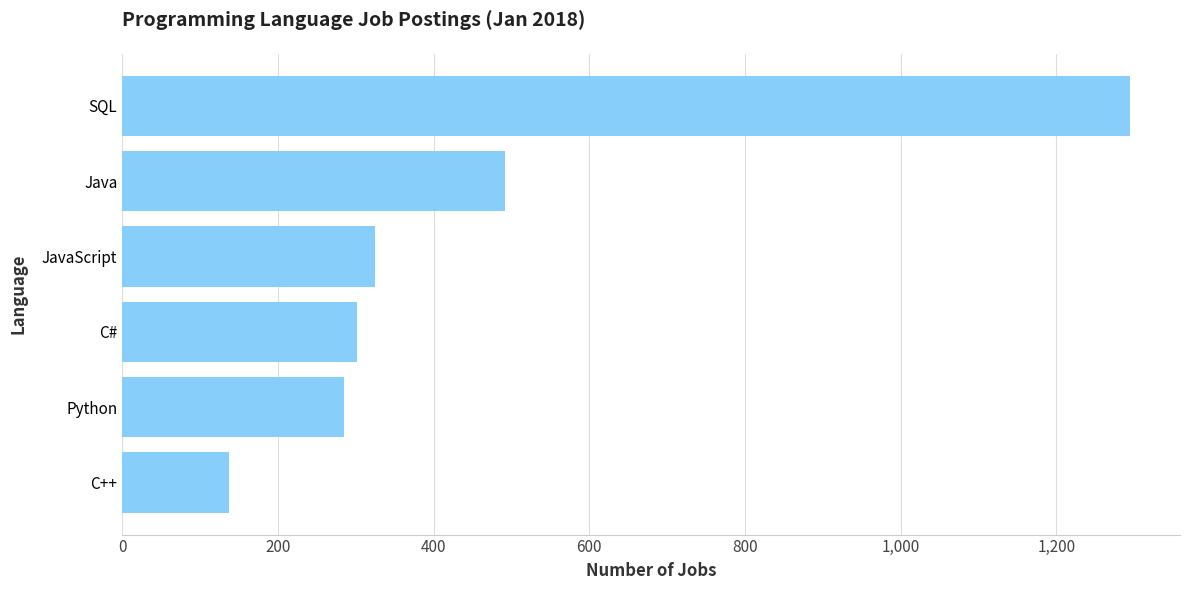

What is the value of the 2nd bar from the top?

492